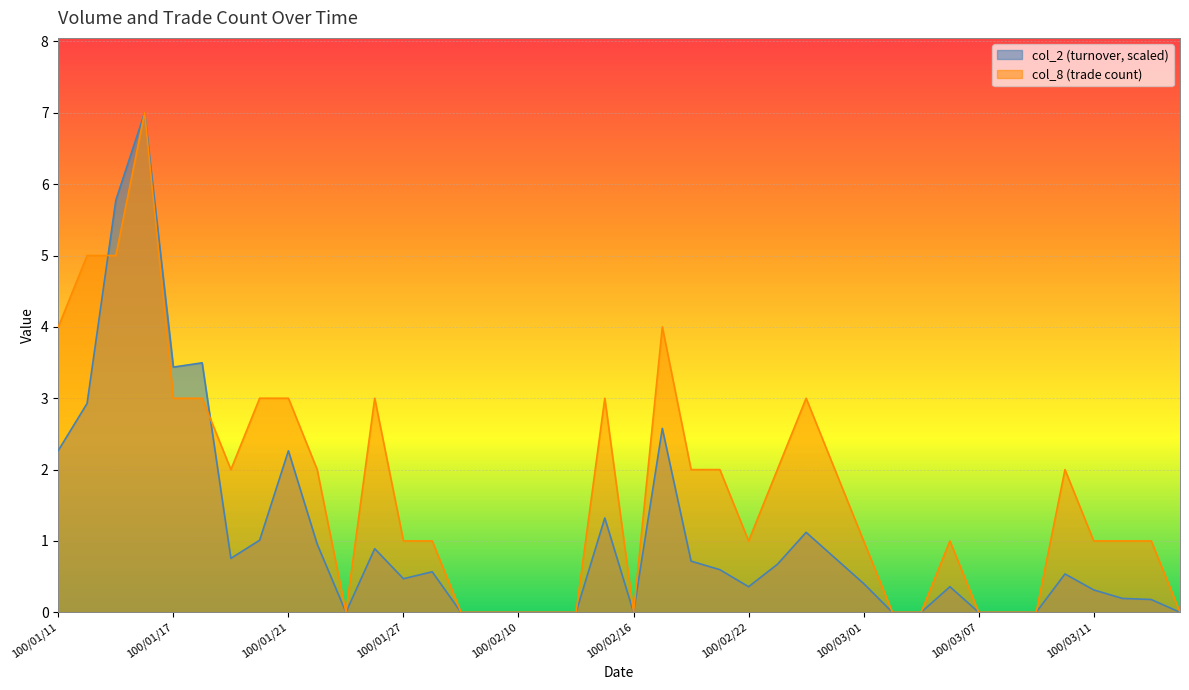

Reading right to left, list all the values displayed in this chart.

col_2: 100/03/16=0.0	100/03/15=0.2	100/03/14=0.2	100/03/11=0.3	100/03/10=0.5	100/03/09=0.0	100/03/08=0.0	100/03/07=0.0	100/03/04=0.4	100/03/03=0.0	100/03/02=0.0	100/03/01=0.4	100/02/25=0.8	100/02/24=1.1	100/02/23=0.7	100/02/22=0.4	100/02/21=0.6	100/02/18=0.7	100/02/17=2.6	100/02/16=0.0	100/02/15=1.3	100/02/14=0.0	100/02/11=0.0	100/02/10=0.0	100/02/09=0.0	100/02/08=0.0	100/01/28=0.6	100/01/27=0.5	100/01/26=0.9	100/01/25=0.0	100/01/24=1.0	100/01/21=2.3	100/01/20=1.0	100/01/19=0.8	100/01/18=3.5	100/01/17=3.4	100/01/14=7.0	100/01/13=5.8	100/01/12=2.9	100/01/11=2.3
col_8: 100/03/16=0.0	100/03/15=1.0	100/03/14=1.0	100/03/11=1.0	100/03/10=2.0	100/03/09=0.0	100/03/08=0.0	100/03/07=0.0	100/03/04=1.0	100/03/03=0.0	100/03/02=0.0	100/03/01=1.0	100/02/25=2.0	100/02/24=3.0	100/02/23=2.0	100/02/22=1.0	100/02/21=2.0	100/02/18=2.0	100/02/17=4.0	100/02/16=0.0	100/02/15=3.0	100/02/14=0.0	100/02/11=0.0	100/02/10=0.0	100/02/09=0.0	100/02/08=0.0	100/01/28=1.0	100/01/27=1.0	100/01/26=3.0	100/01/25=0.0	100/01/24=2.0	100/01/21=3.0	100/01/20=3.0	100/01/19=2.0	100/01/18=3.0	100/01/17=3.0	100/01/14=7.0	100/01/13=5.0	100/01/12=5.0	100/01/11=4.0